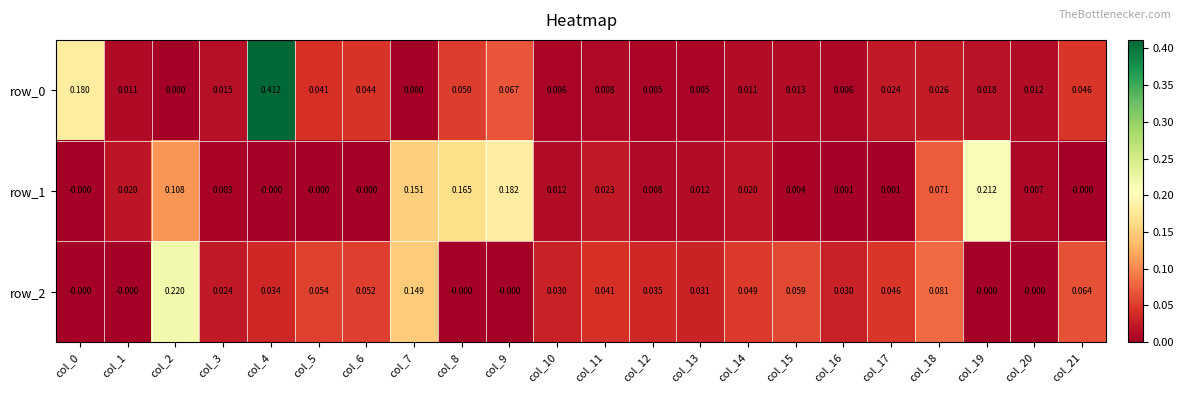

How many data points in row_2 are above 0?

16